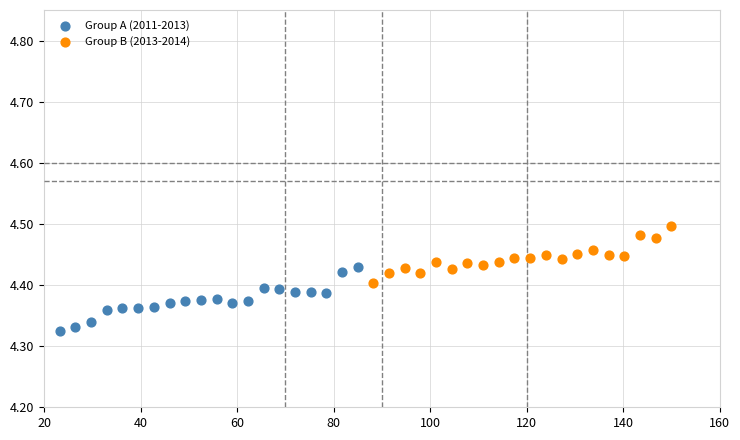

Which series has the largest Y range (max minus min)?

Group A (2011-2013)